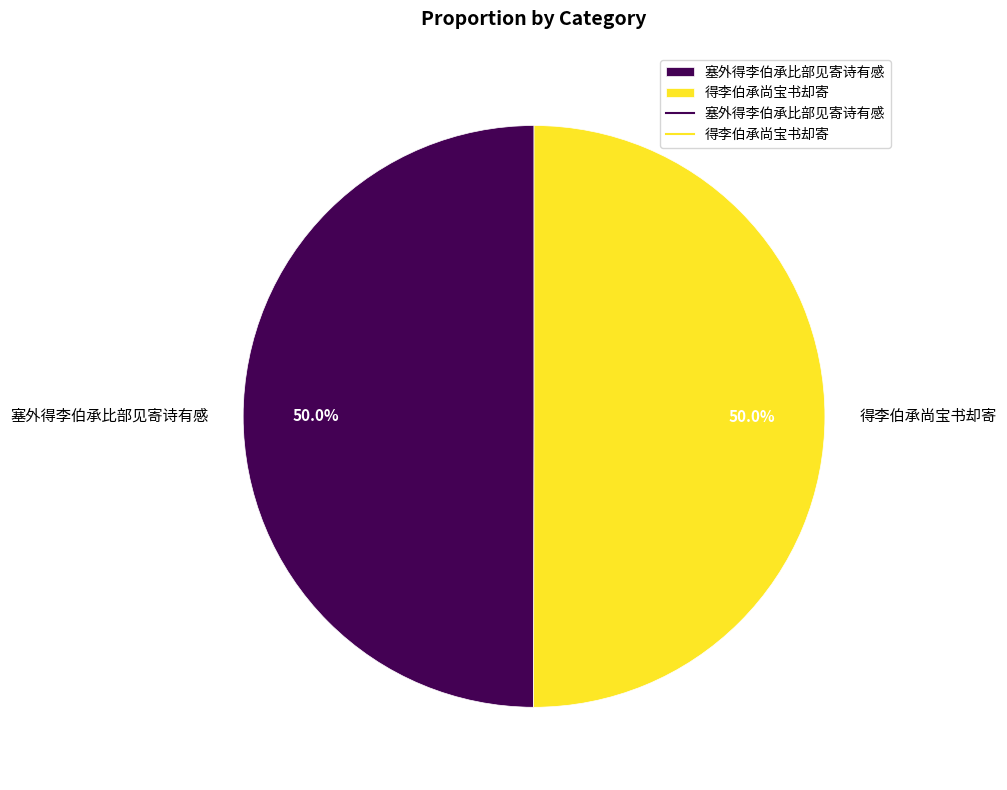

Count the number of slices in the pie.

2